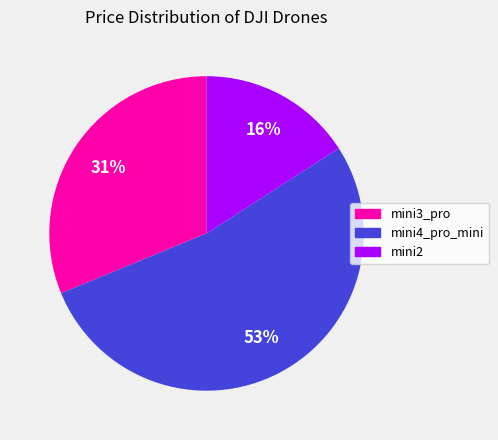

To the nearest percent, what is the difference between the mini2 and mini4_pro_mini slice percentages?

37%